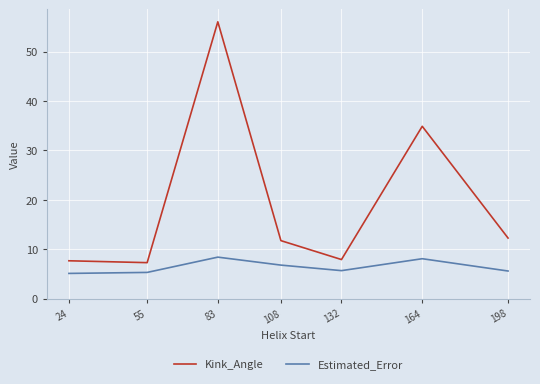

Rank the series by their average value, from highest to lowest.

Kink_Angle, Estimated_Error